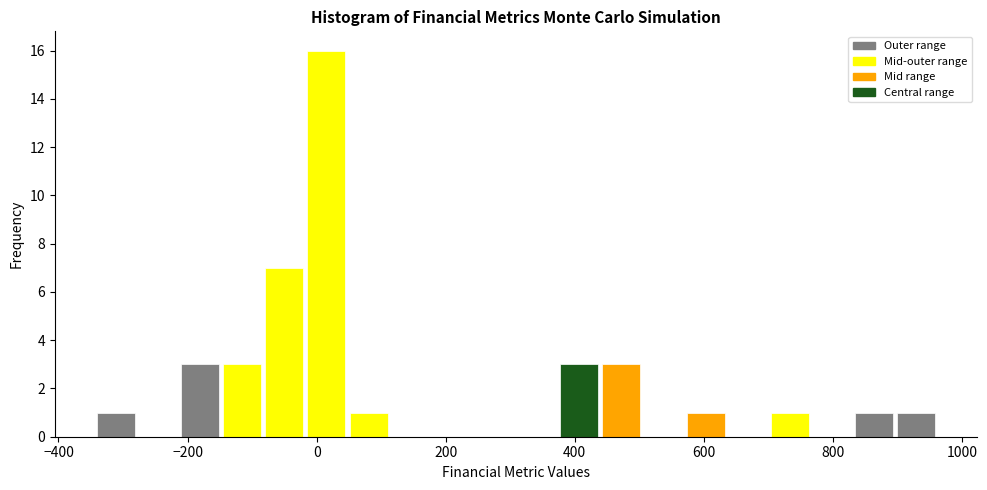

Around what value on the x-axis is the tallest bar? Give the approximate position of its centre, as read against the axis.

20